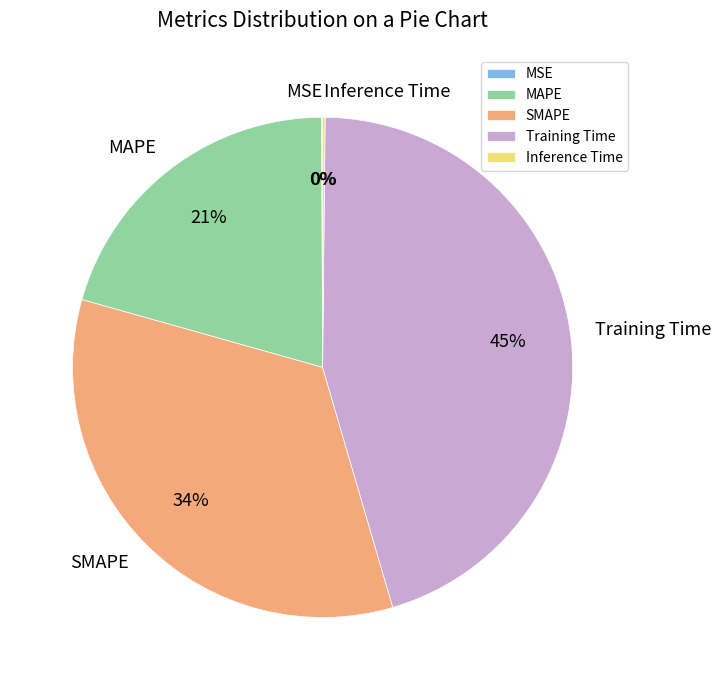

To the nearest percent, what percentage of the pie is Training Time?

45%